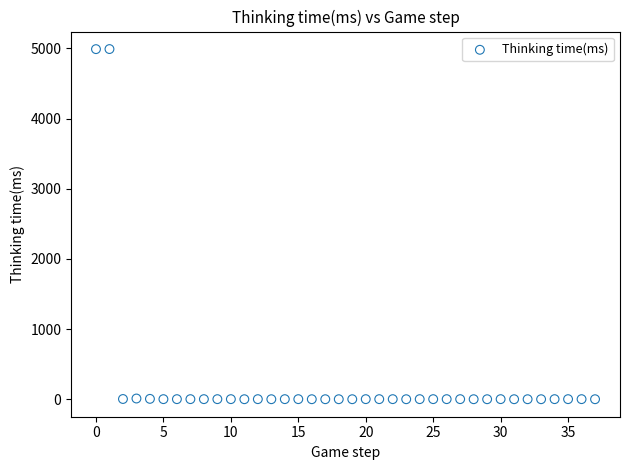

What is the range of Y values (max minus min)?

4992